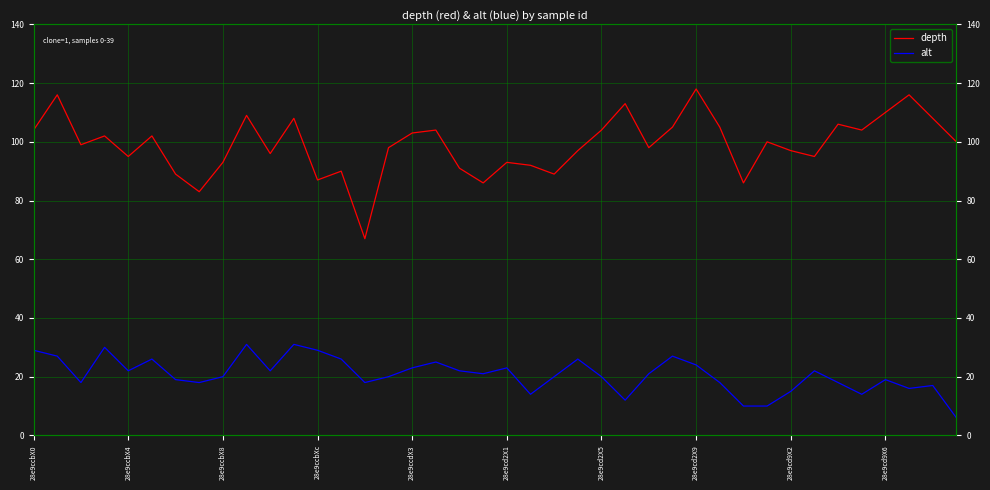

At which category does the chart reach its minimum across all series?

39